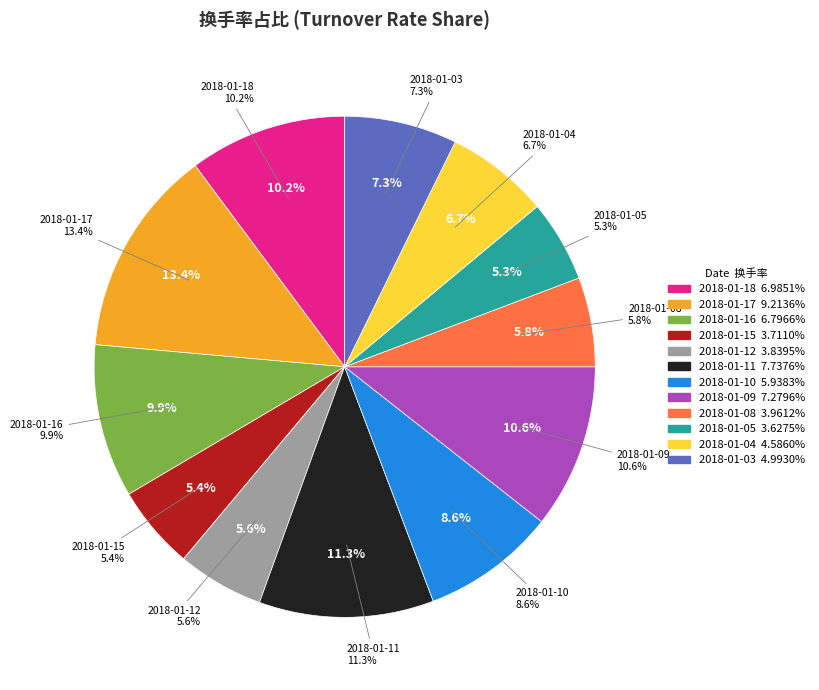

What percentage is NOT represented by 2018-01-12?

94.4%